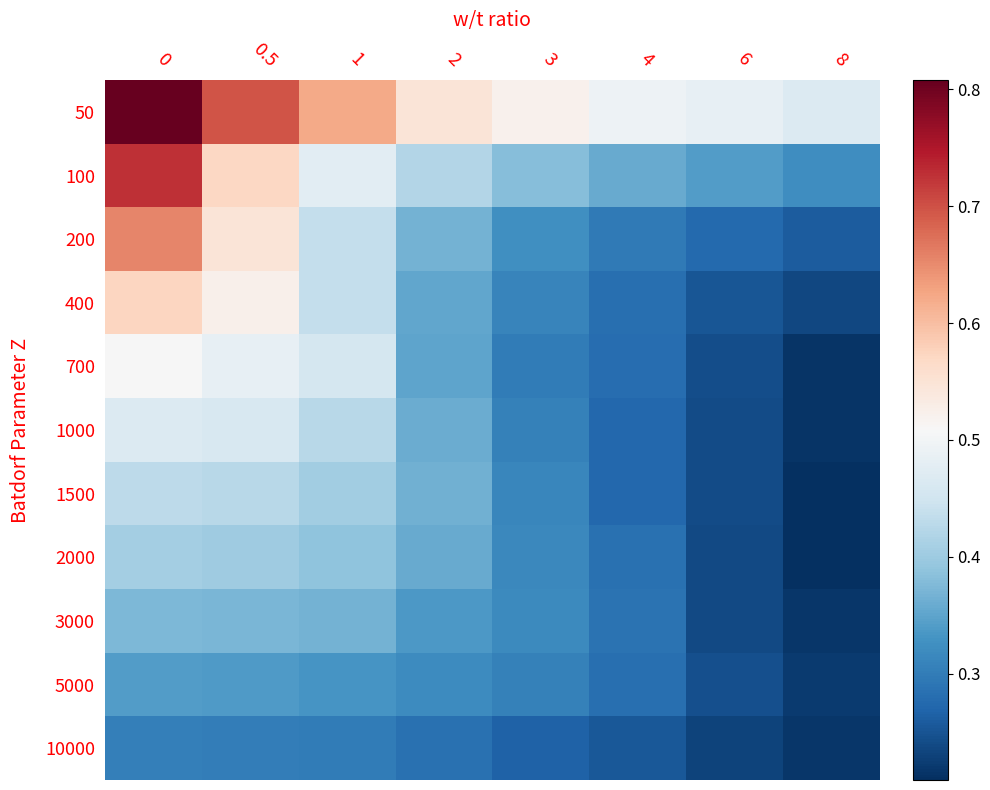

Between 0.5 and 4, which series saw the biggest shift?

200